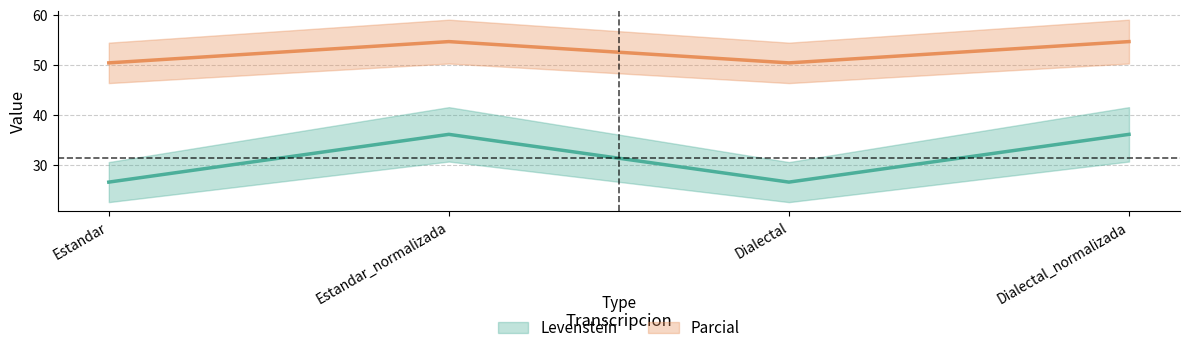

What is the difference between the second highest and minimum values in the Levenstein series?

9.5